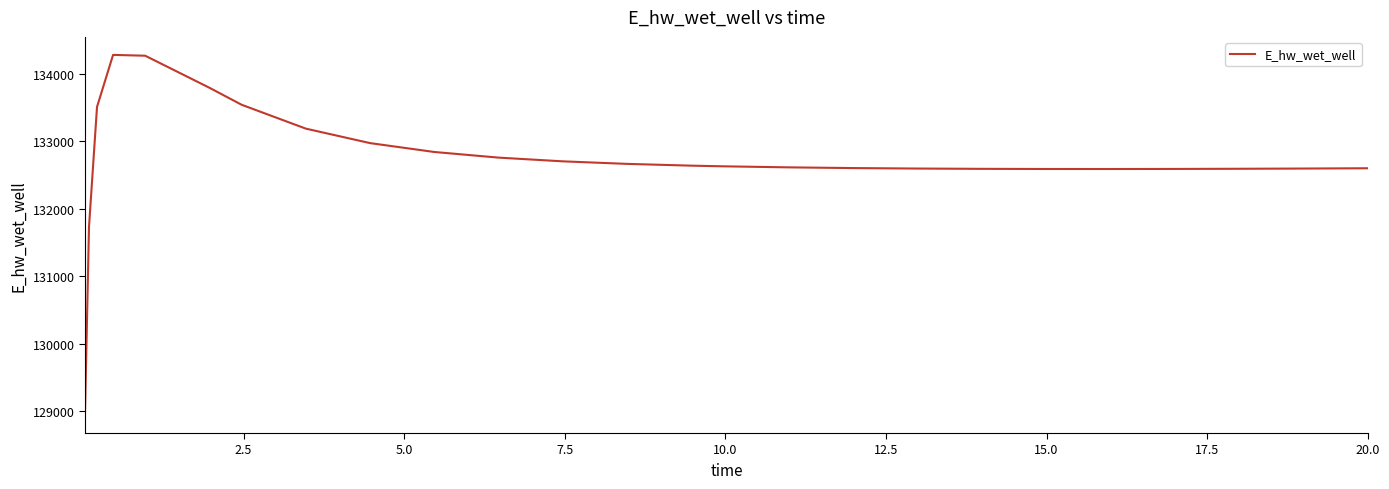

What is the maximum value shown in the chart?

134283.6